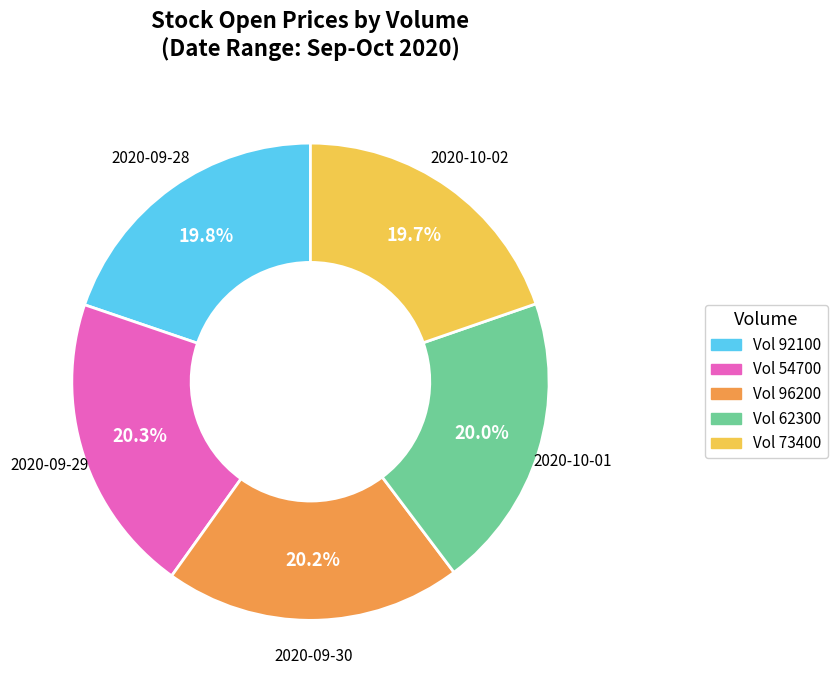

Does any single category account for the majority?

No